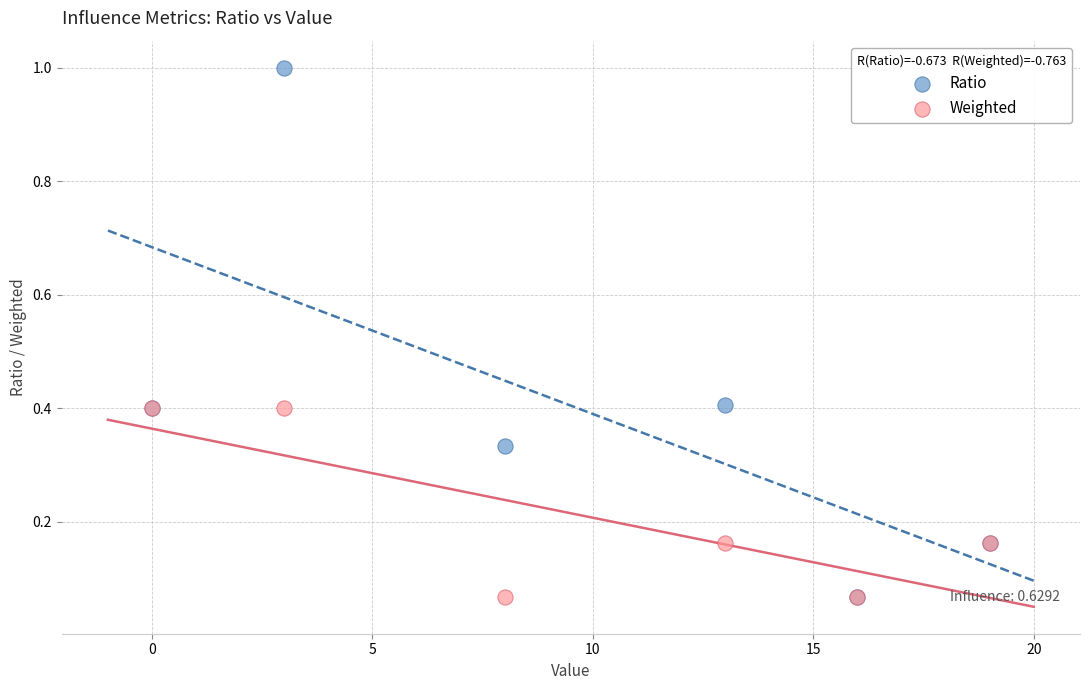

What are all the series names shown in the legend?

Ratio, Weighted